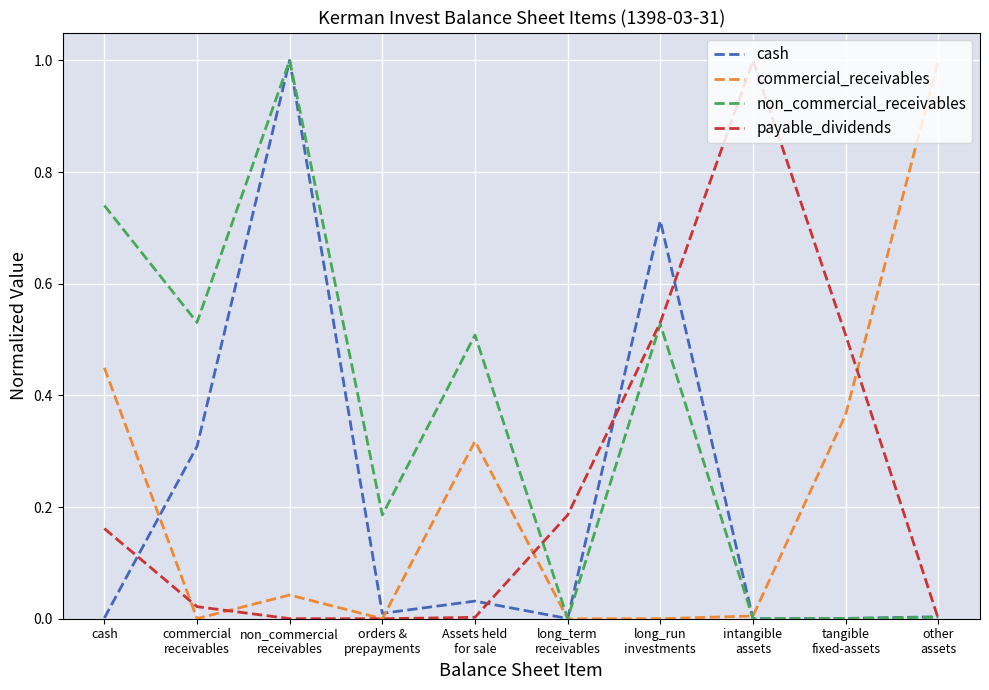

Rank the series at cash from lowest to highest value.

cash, payable_dividends, commercial_receivables, non_commercial_receivables